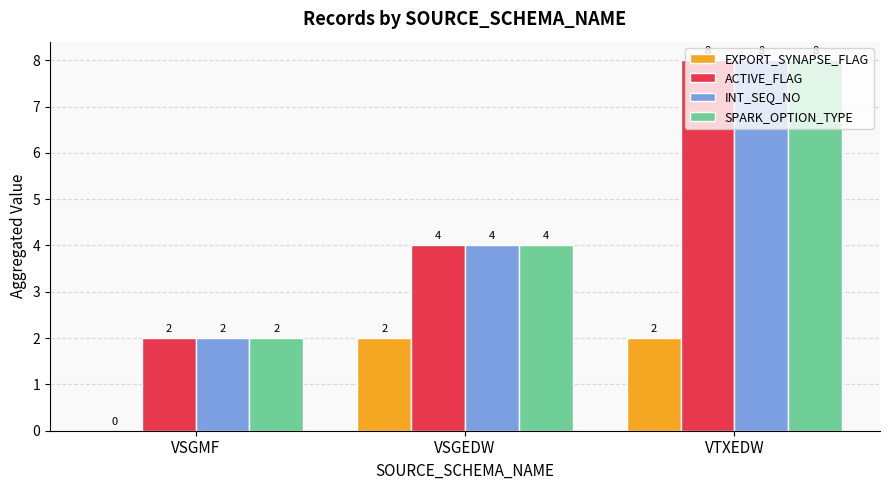

What is the maximum value for SPARK_OPTION_TYPE?

8